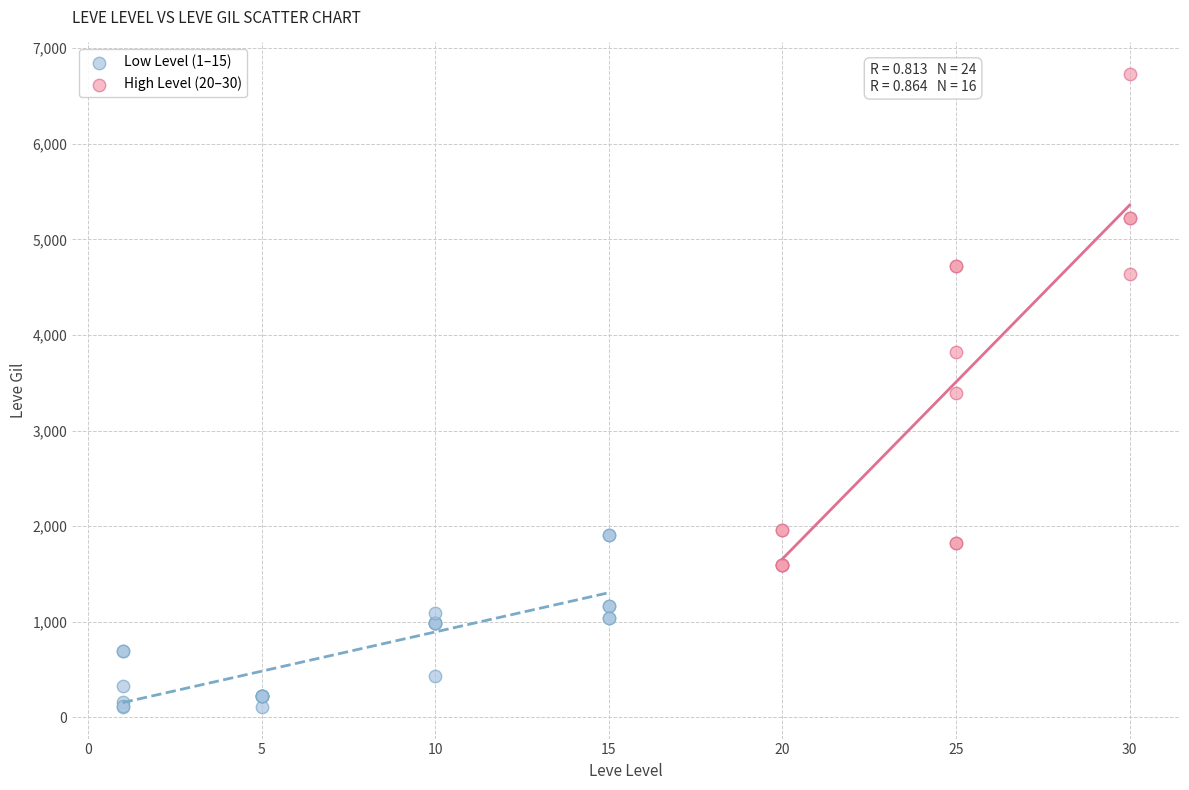

What are all the series names shown in the legend?

Low Level (1–15), High Level (20–30)